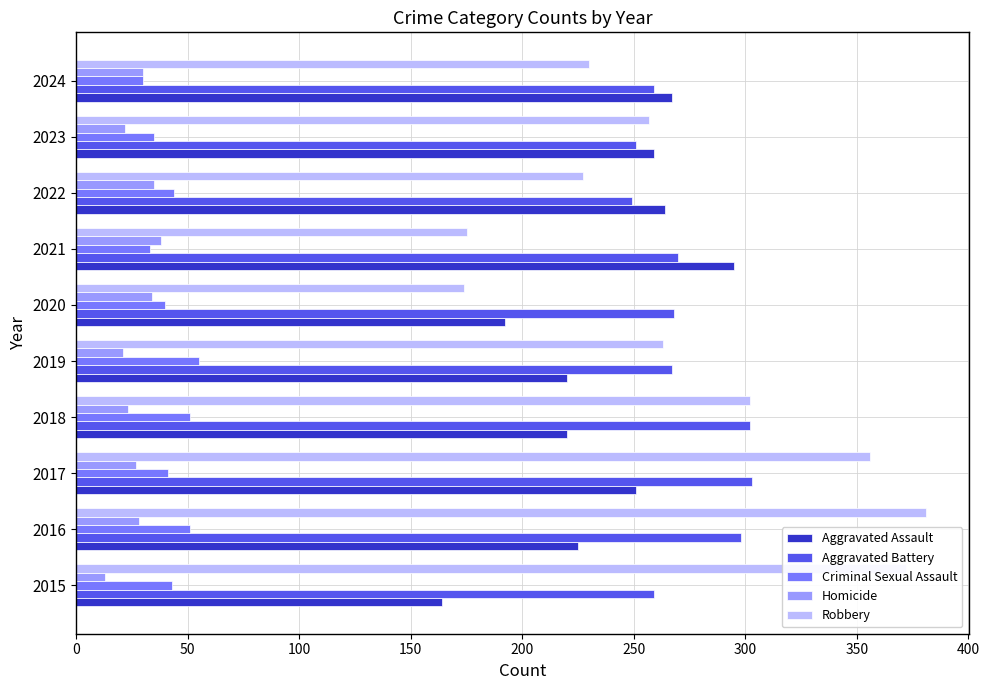

The value of Aggravated Battery at 2016 is 193. True or false?

False